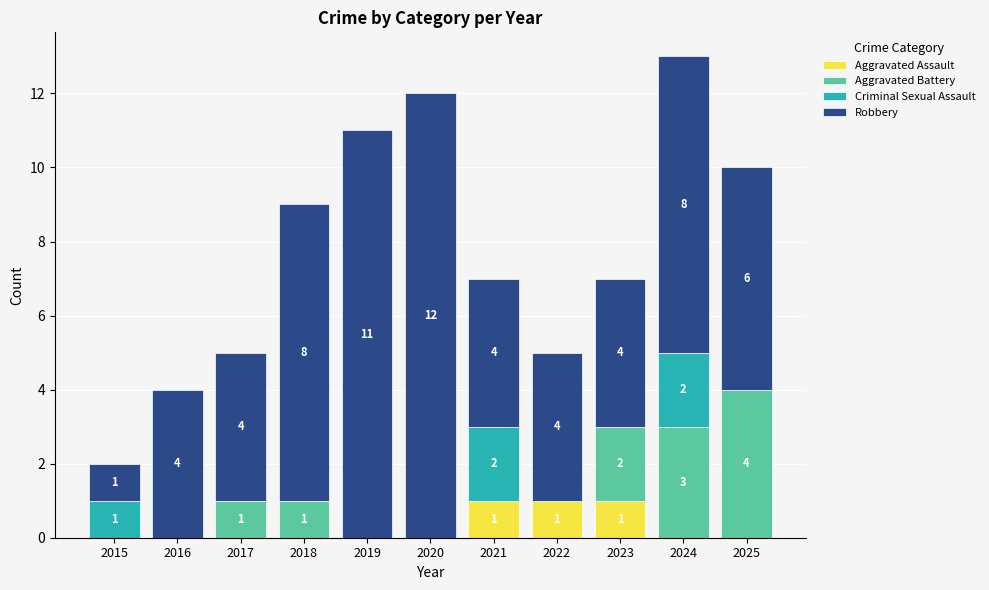

At which category is the sum across all series the highest?

2024